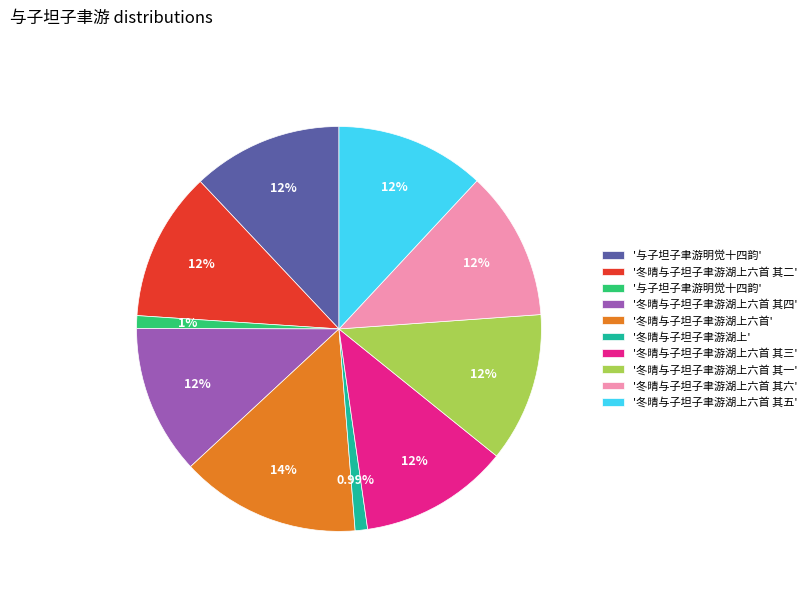

Is there a majority slice in this chart?

No